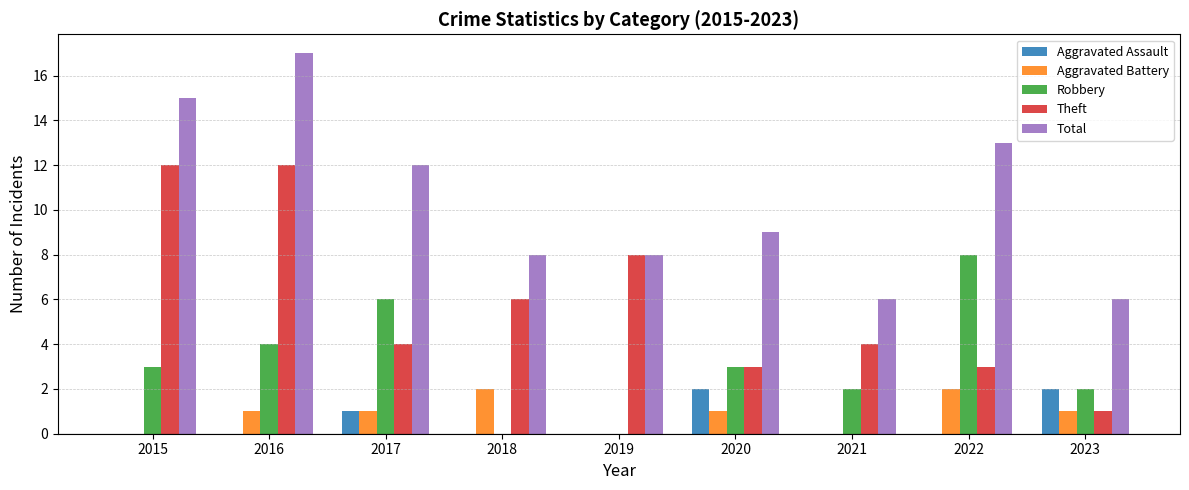

What are all the series names shown in the legend?

Aggravated Assault, Aggravated Battery, Robbery, Theft, Total